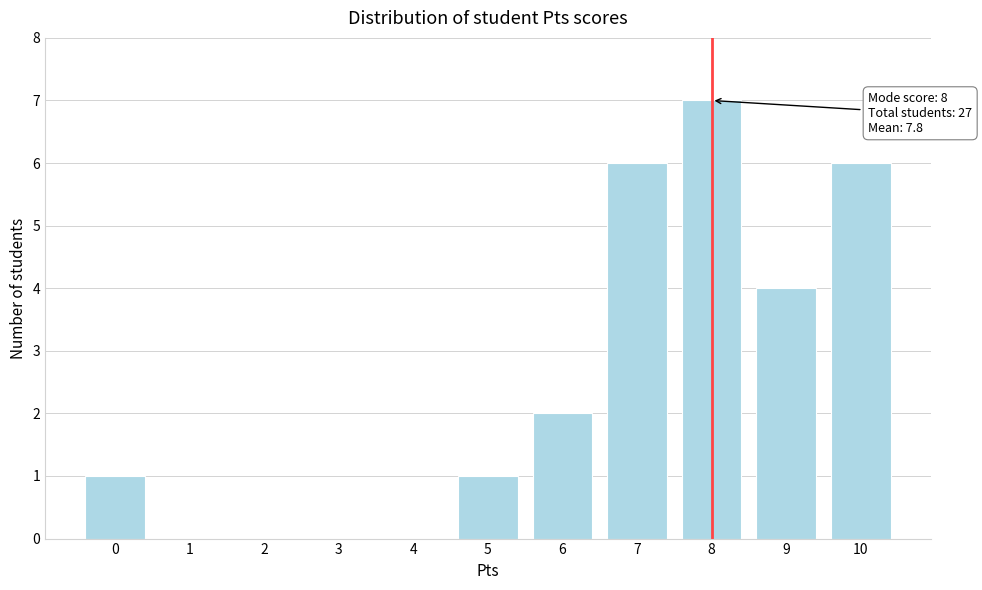

Reading right to left, what are all the values shown in this chart?

10=6	9=4	8=7	7=6	6=2	5=1	4=0	3=0	2=0	1=0	0=1